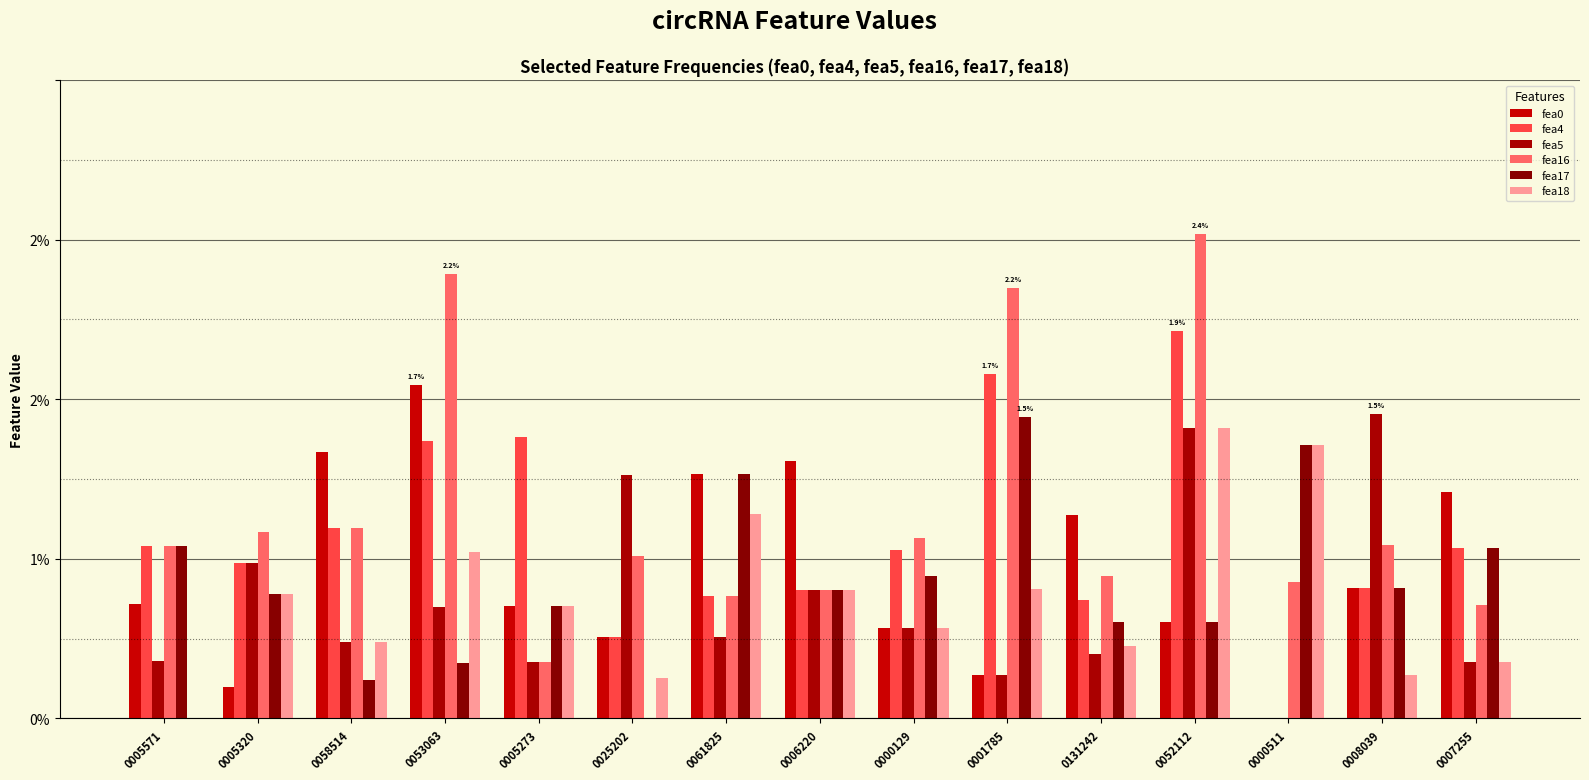

Are the bars grouped side by side (vs. stacked)?

Yes